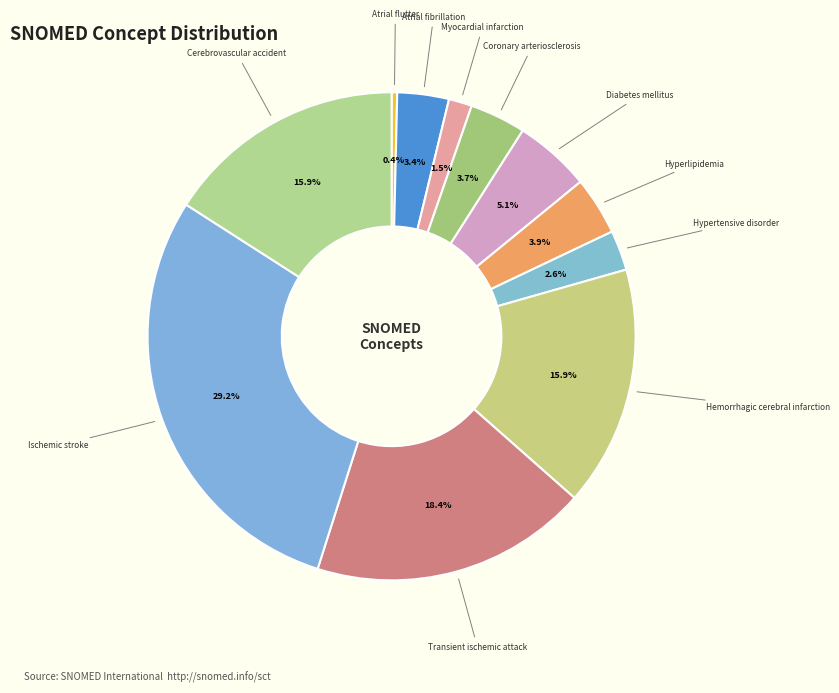

Which slice is the smallest?

Atrial flutter